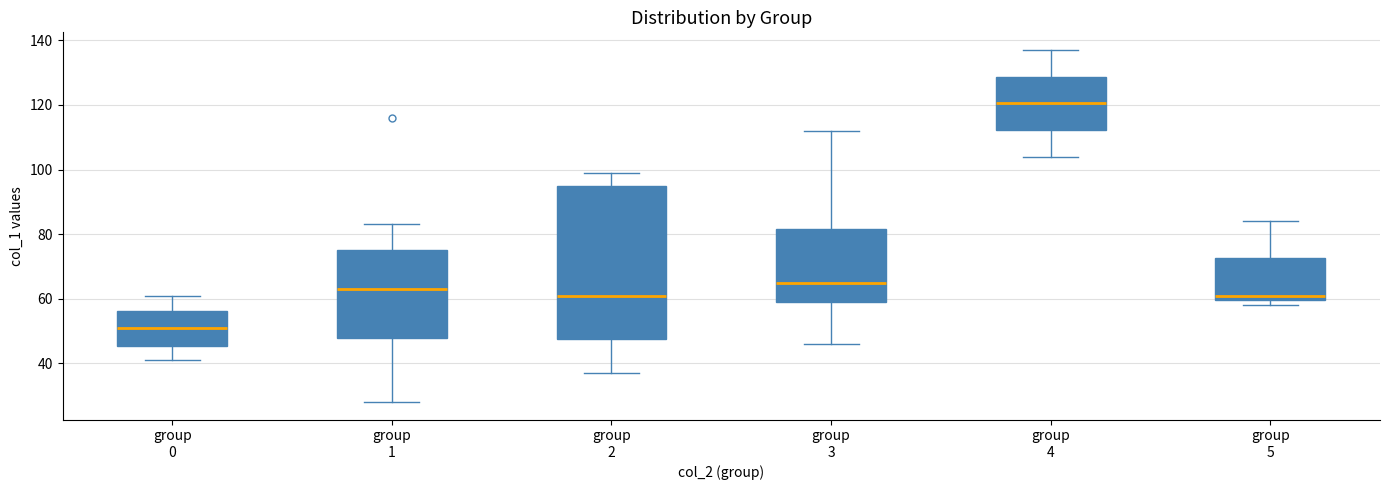

Which box's median line is the highest?

group 4